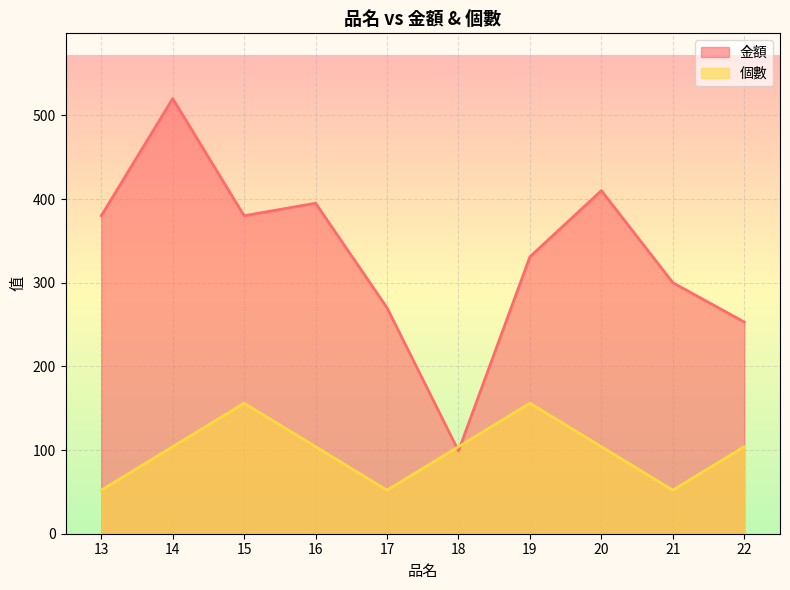

Reading left to right, list all the values displayed in this chart.

金額: 380	520	380	395	270	99	331	410	300	253
個數: 52	104	156	104	52	104	156	104	52	104